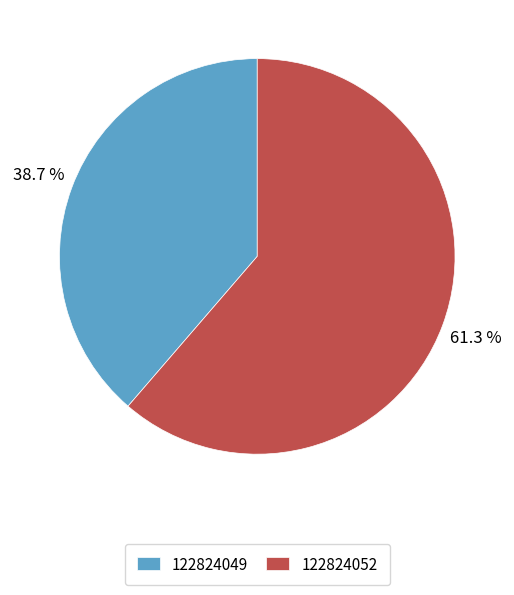

How many slices are in this pie chart?

2